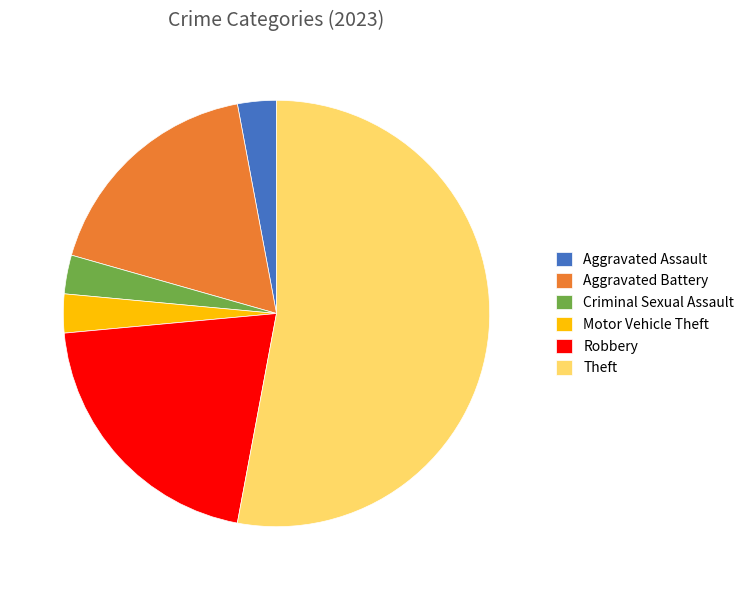

Which category accounts for the majority?

Theft